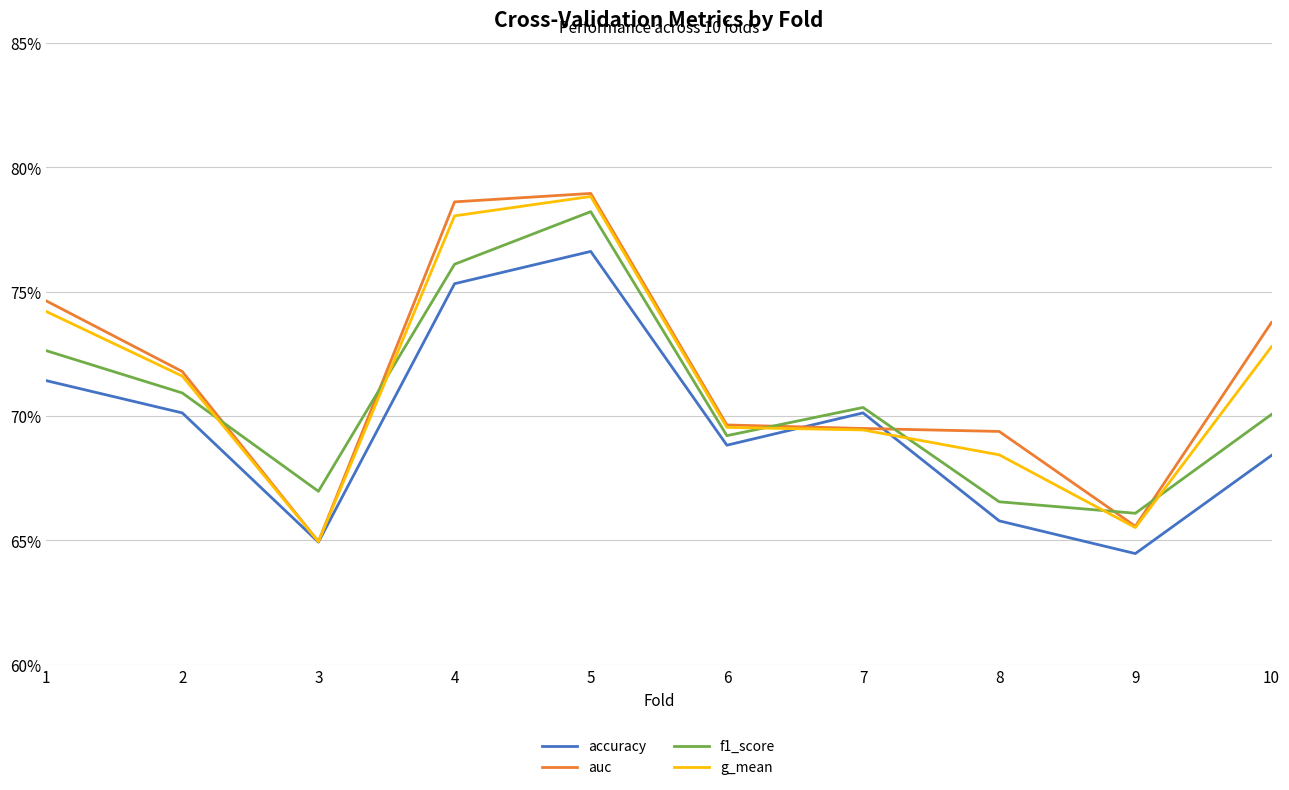

Reading left to right, what are all the values shown in this chart?

accuracy: 0.7	0.7	0.6	0.8	0.8	0.7	0.7	0.7	0.6	0.7
auc: 0.7	0.7	0.6	0.8	0.8	0.7	0.7	0.7	0.7	0.7
f1_score: 0.7	0.7	0.7	0.8	0.8	0.7	0.7	0.7	0.7	0.7
g_mean: 0.7	0.7	0.6	0.8	0.8	0.7	0.7	0.7	0.7	0.7